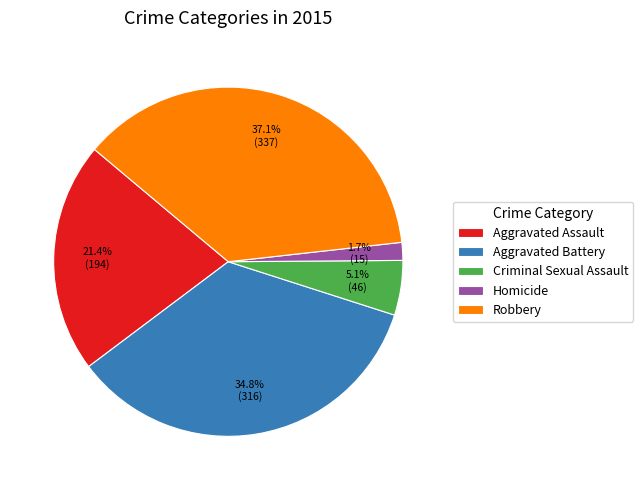

To the nearest percent, what portion does Criminal Sexual Assault represent?

5%